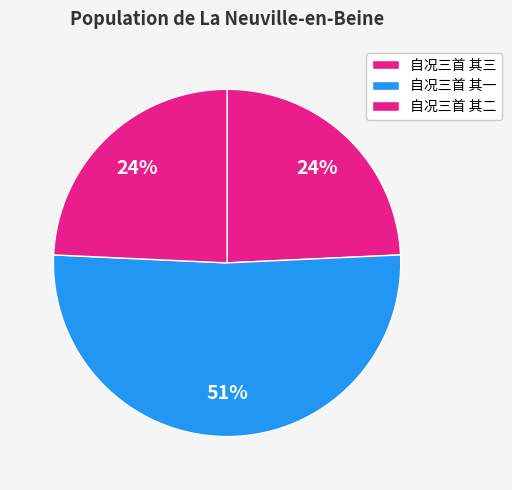

To the nearest percent, what is the difference between the largest and smallest slice percentages?

27%